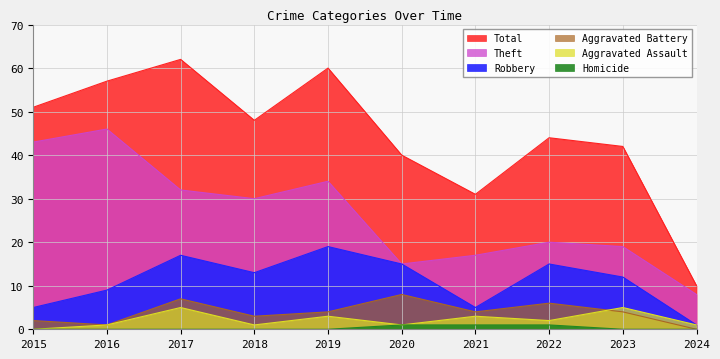

Reading left to right, extract all data points from this chart.

Robbery: 2015=5	2016=9	2017=17	2018=13	2019=19	2020=15	2021=5	2022=15	2023=12	2024=1
Theft: 2015=43	2016=46	2017=32	2018=30	2019=34	2020=15	2021=17	2022=20	2023=19	2024=8
Aggravated Battery: 2015=2	2016=1	2017=7	2018=3	2019=4	2020=8	2021=4	2022=6	2023=4	2024=0
Aggravated Assault: 2015=0	2016=1	2017=5	2018=1	2019=3	2020=1	2021=3	2022=2	2023=5	2024=1
Total: 2015=51	2016=57	2017=62	2018=48	2019=60	2020=40	2021=31	2022=44	2023=42	2024=10
Homicide: 2015=0	2016=0	2017=0	2018=0	2019=0	2020=1	2021=1	2022=1	2023=0	2024=0